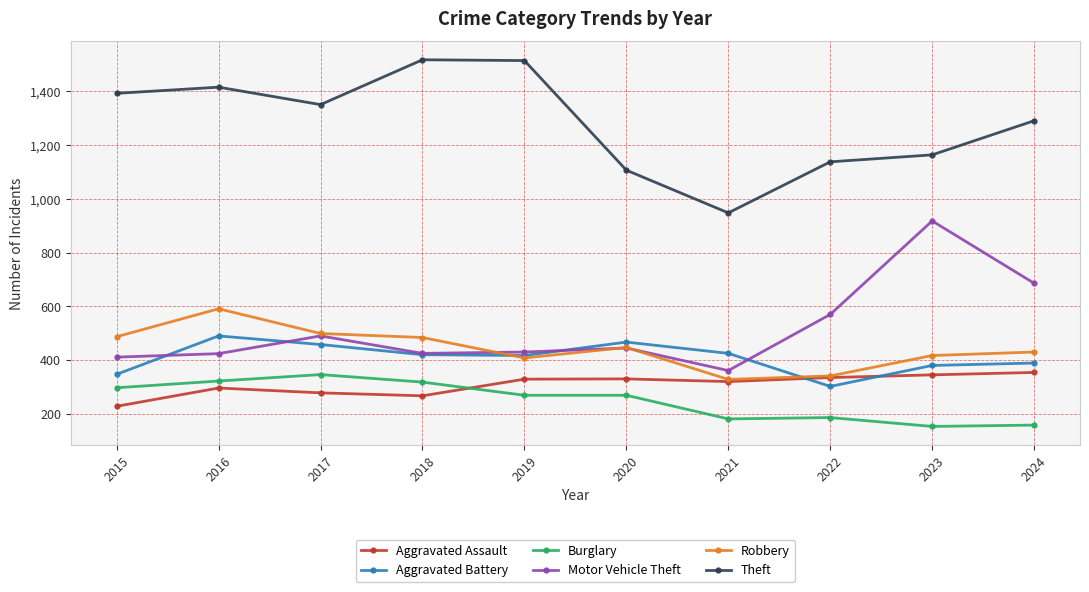

How many interior local peaks does the Motor Vehicle Theft series have?

3